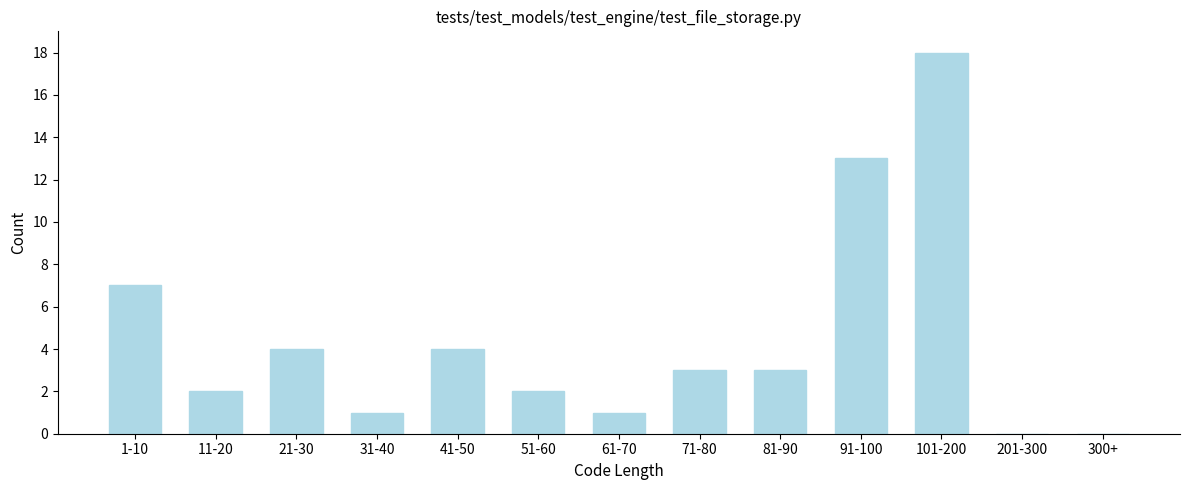

Reading left to right, list all the values displayed in this chart.

1-10=7	11-20=2	21-30=4	31-40=1	41-50=4	51-60=2	61-70=1	71-80=3	81-90=3	91-100=13	101-200=18	201-300=0	300+=0